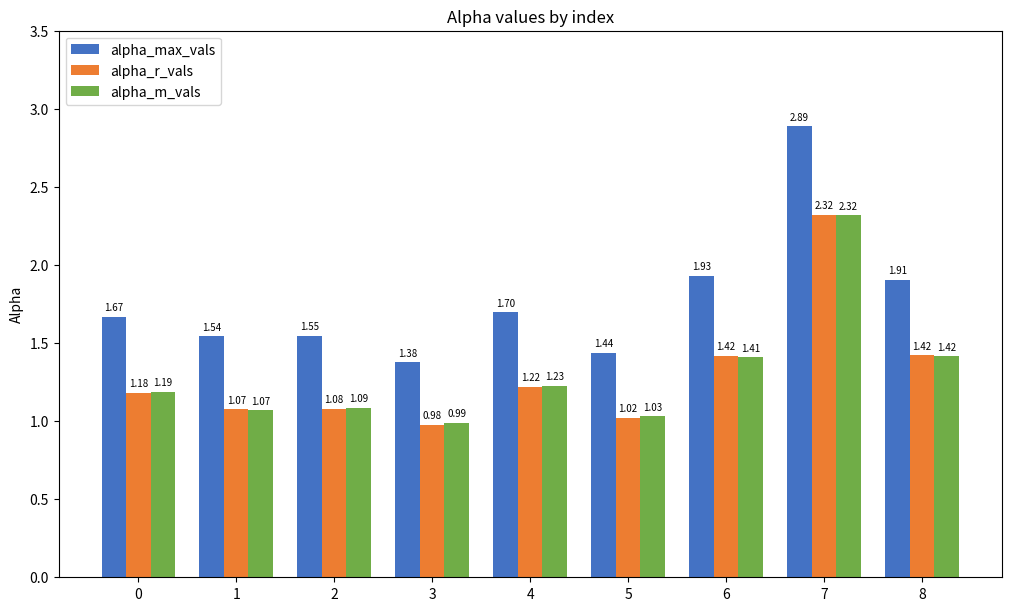

The value of alpha_r_vals at 0 is 1.6. True or false?

False